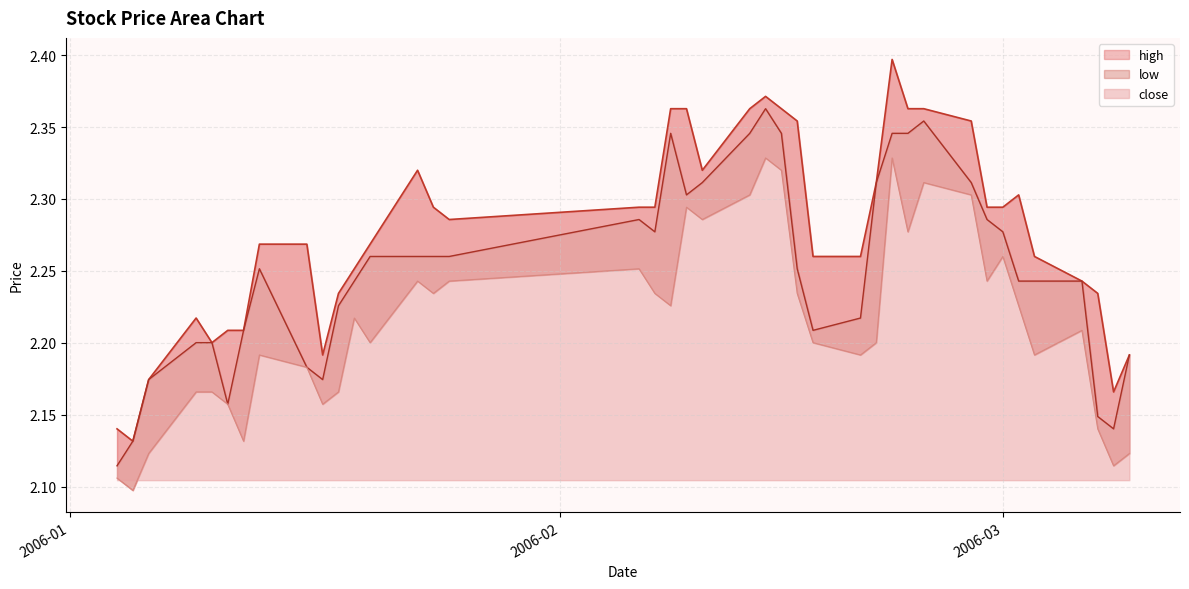

Where is the first local maximum for close?

2006-01-13